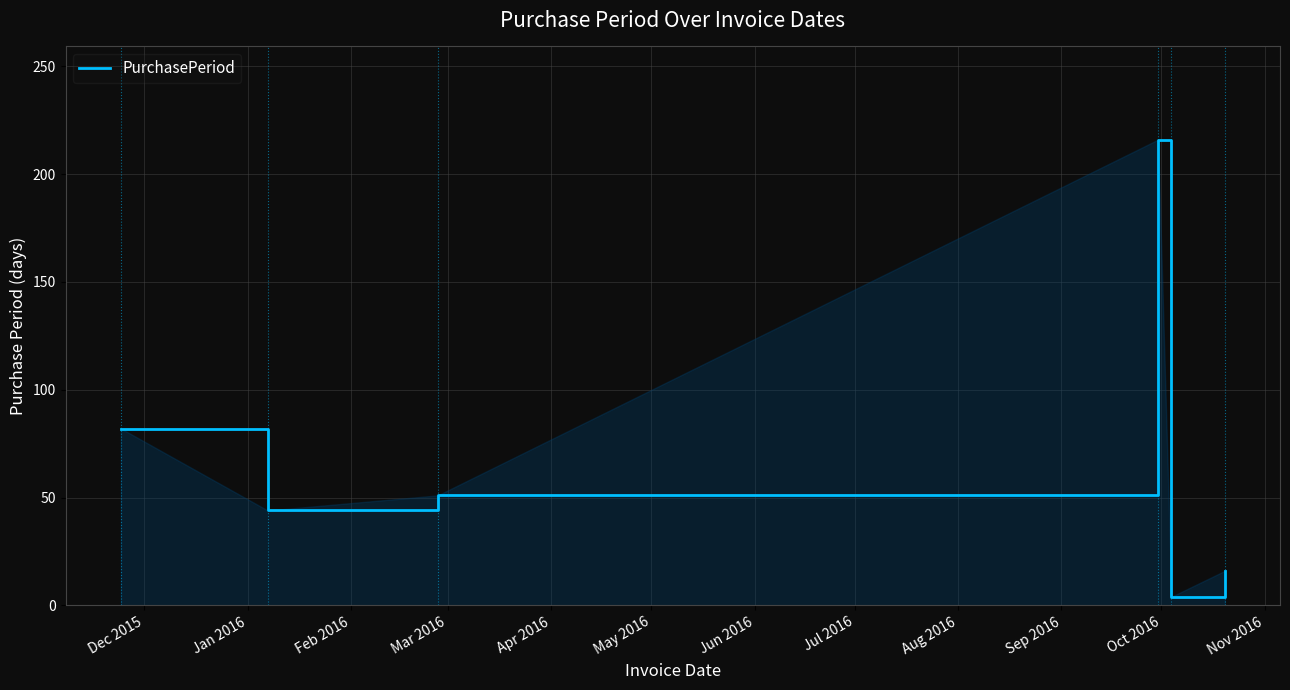

Does the chart display data point markers on the line(s)?

No